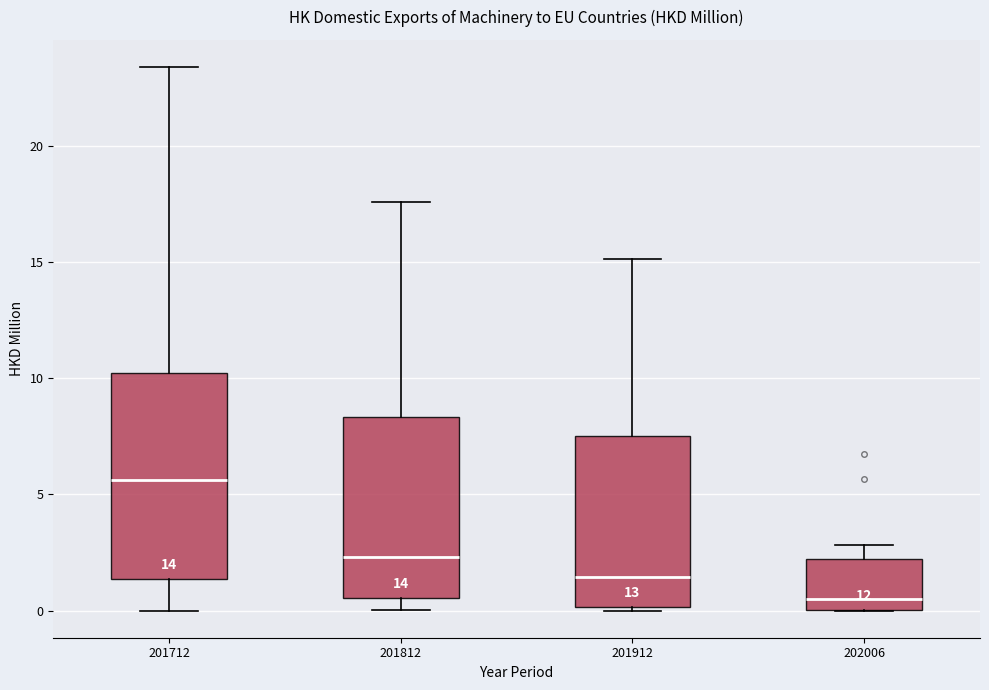

Reading left to right, read every box against the y-axis: the position of its median line, the range the box covers, and the ends of its whiskers. The values are not printed on the chart, so give them approximately, as read against the axis.

201712: median 5.5, box 1.5 to 10.0, whiskers 0.0 to 23.5
201812: median 2.5, box 0.5 to 8.5, whiskers 0.0 to 17.5
201912: median 1.5, box 0.0 to 7.5, whiskers 0.0 to 15.0
202006: median 0.5, box 0.0 to 2.0, whiskers 0.0 to 3.0